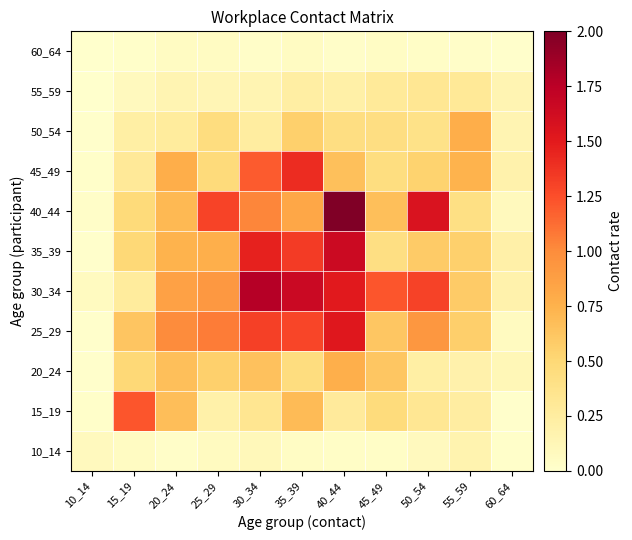

At 55_59, list the series in order from largest to smallest.

50_54, 45_49, 30_34, 25_29, 35_39, 40_44, 55_59, 15_19, 20_24, 10_14, 60_64